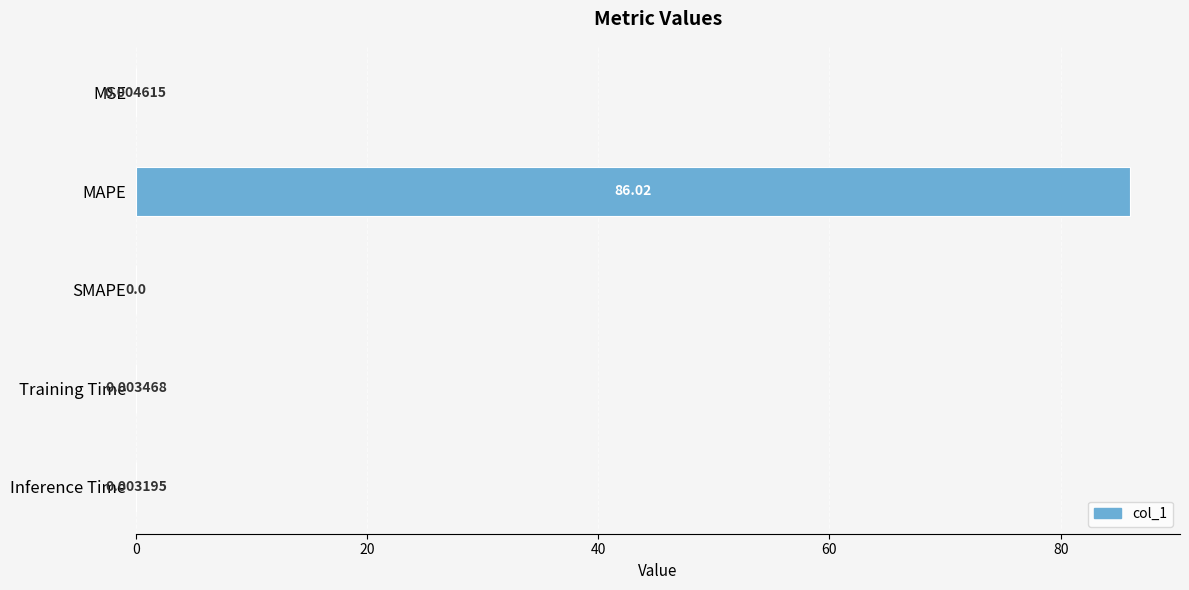

At which category does the chart reach its peak across all series?

MAPE